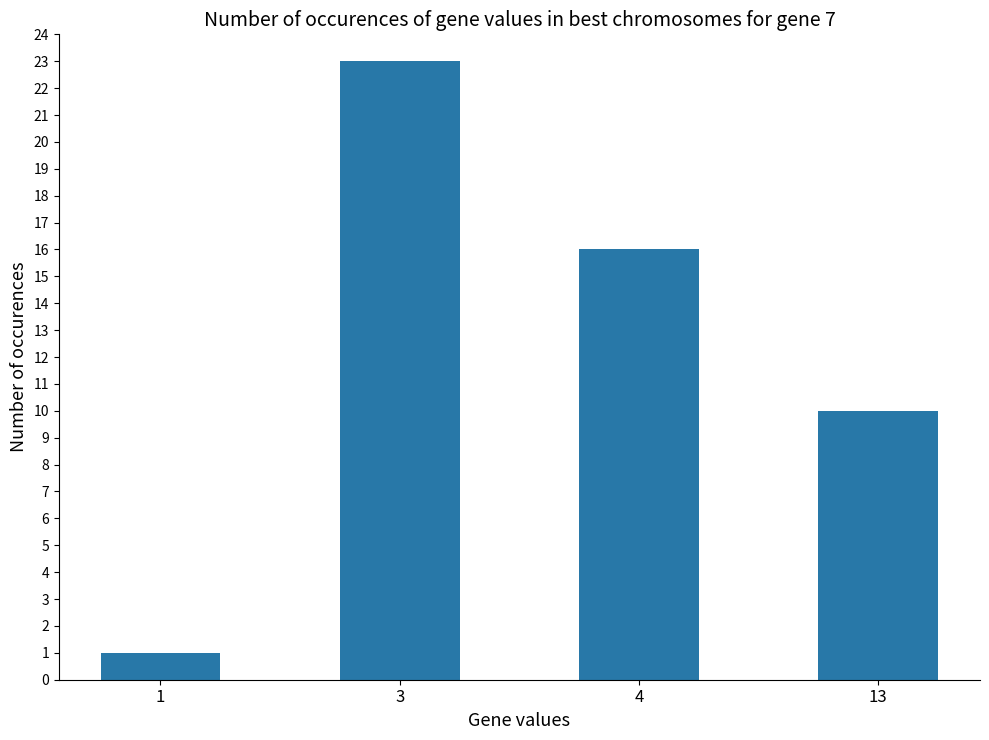

Which category has the highest value across all series?

3